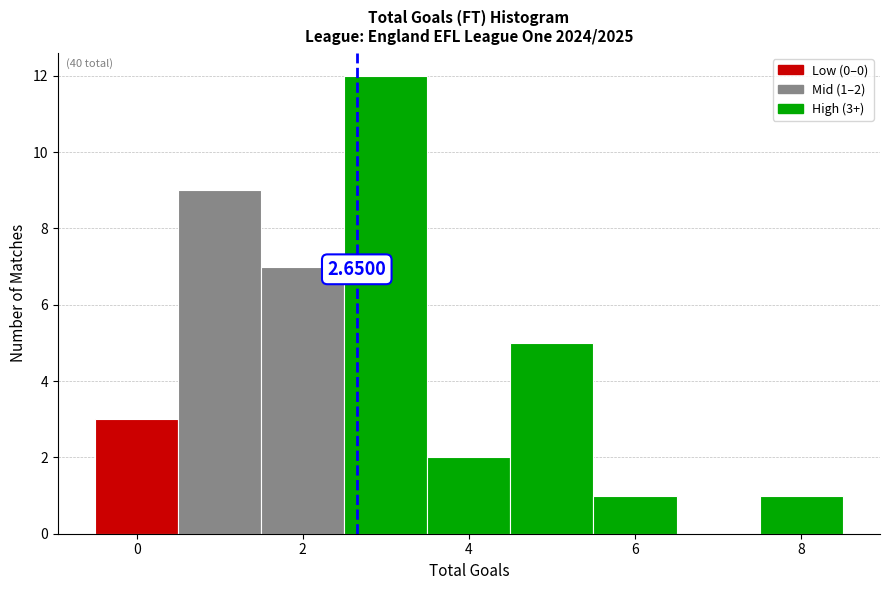

Over which range of the x-axis is the bar tallest?

2.5 to 3.5